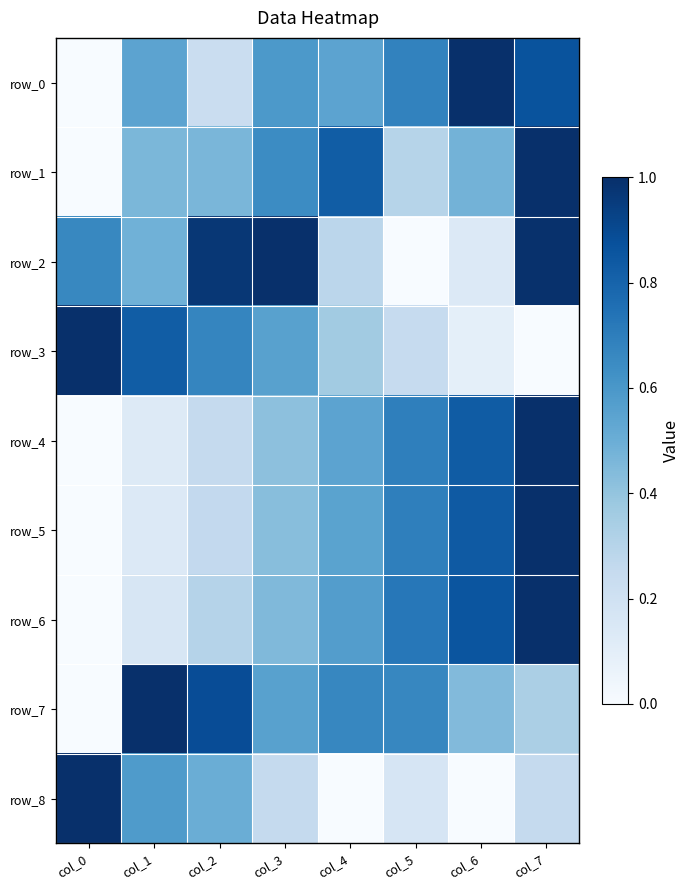

What is the maximum value shown in the chart?

1.0